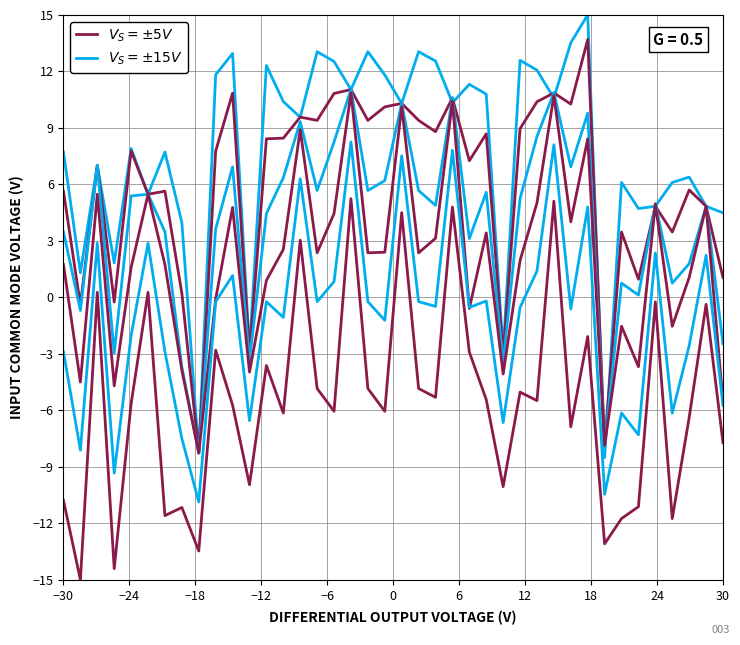

Between −6 and 18, which series saw the biggest shift?

$V_S = \pm15V$